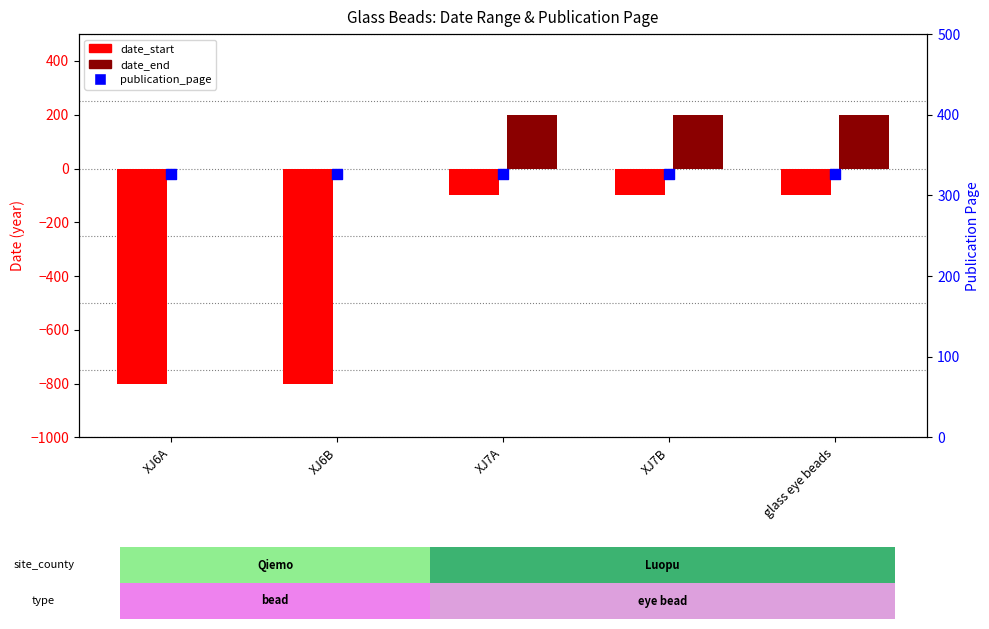

Which series has the widest spread of Y values?

date_start